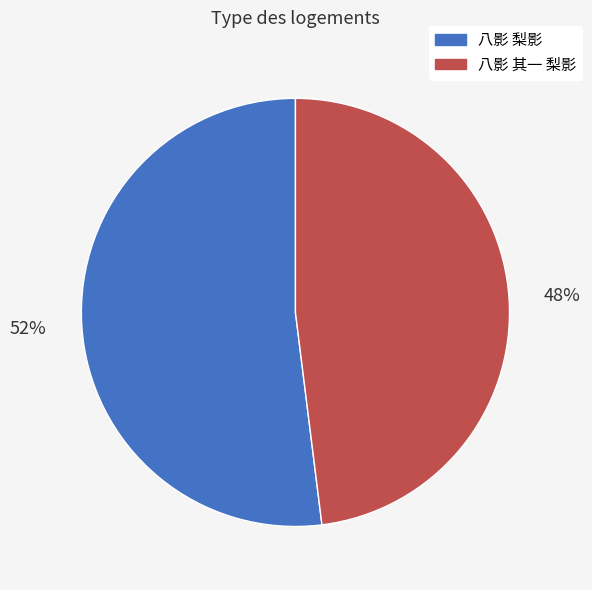

Does 八影 其一 梨影 represent more than half of the total?

No